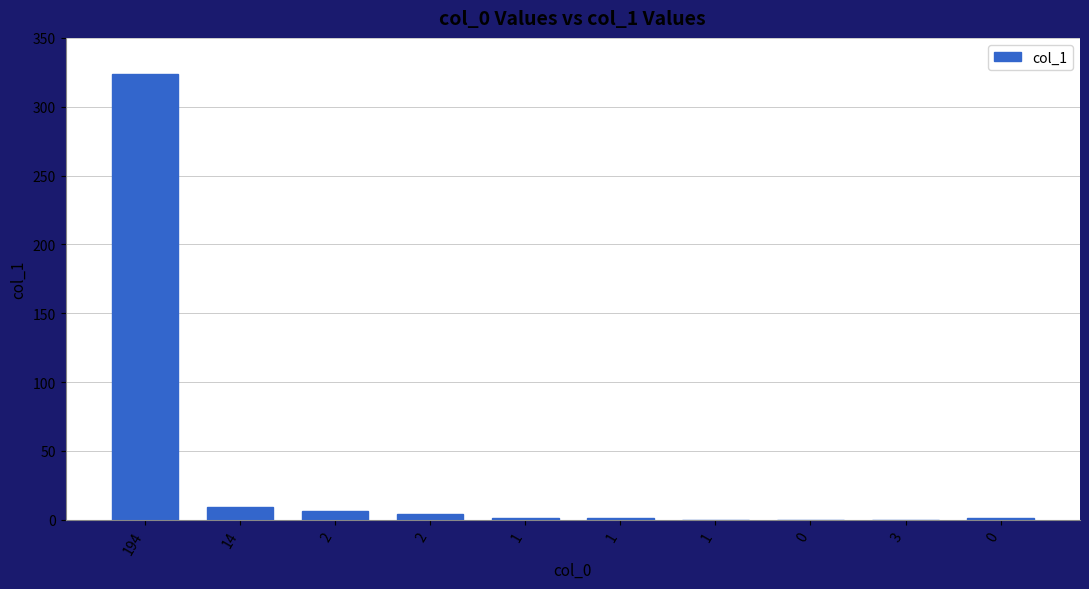

What is the difference between the second highest and minimum values?

9